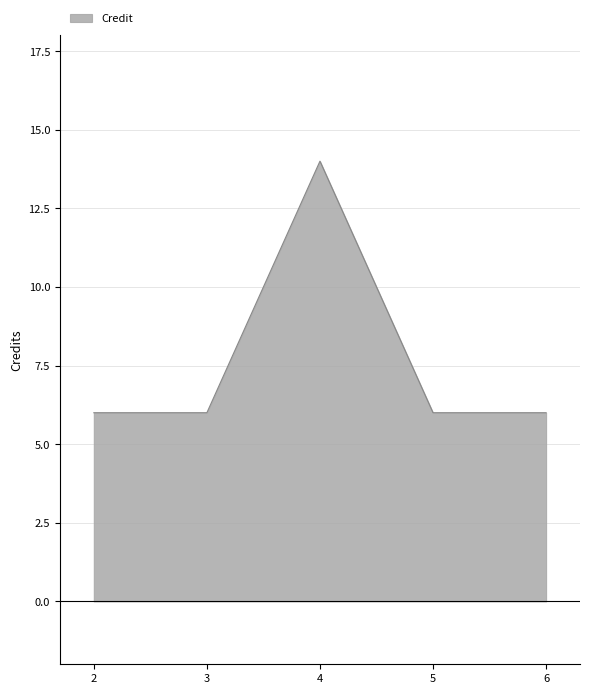

Which label corresponds to the largest value in the chart?

4